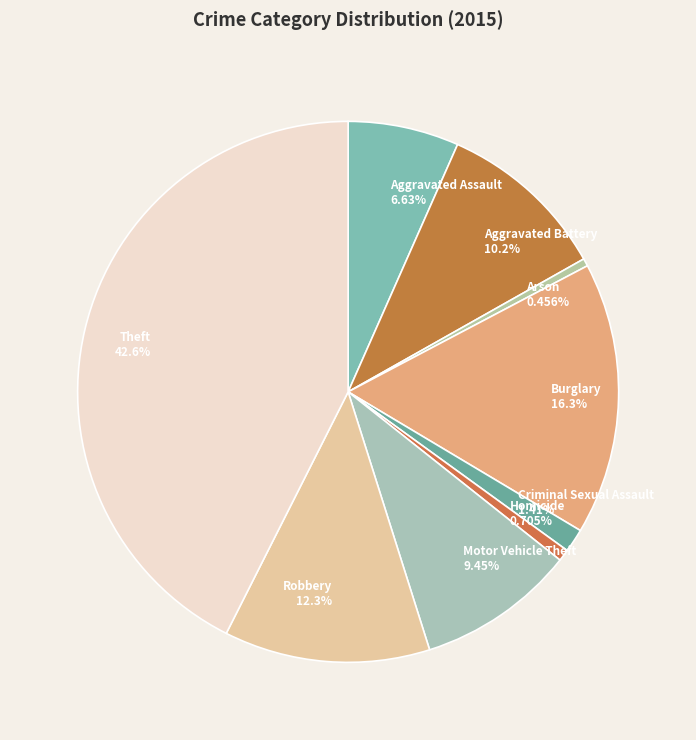

Which slice is the largest?

Theft